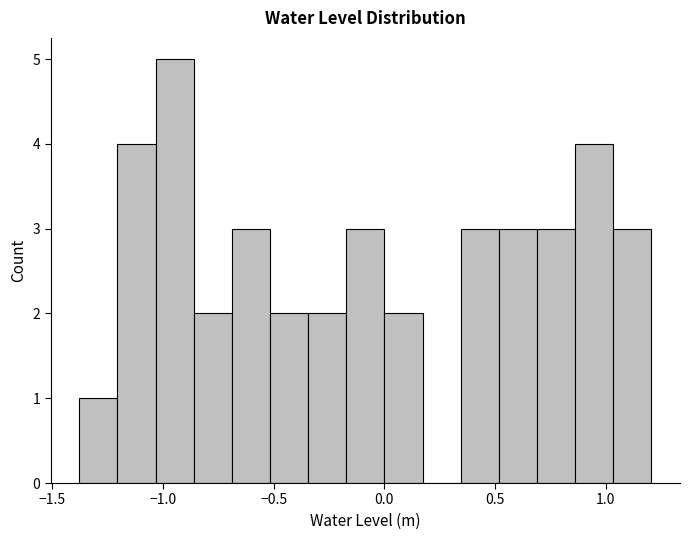

Read against the x-axis, roughly where is the centre of the tallest bar?

-0.95